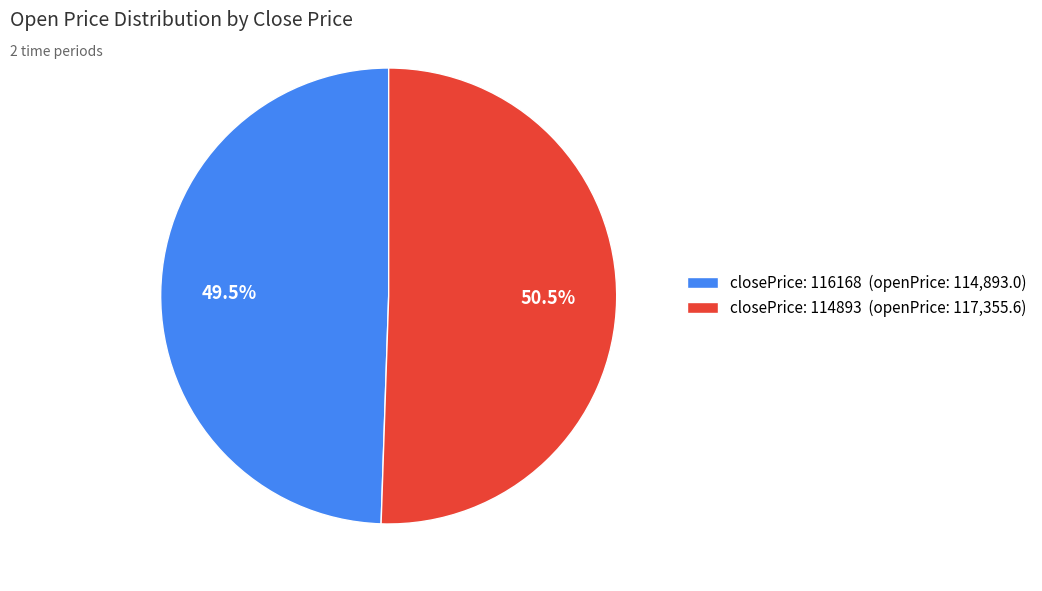

Approximately how many times larger is the value at closePrice: 116168 (openPrice: 114,893.0) compared to closePrice: 114893 (openPrice: 117,355.6)?

1.0